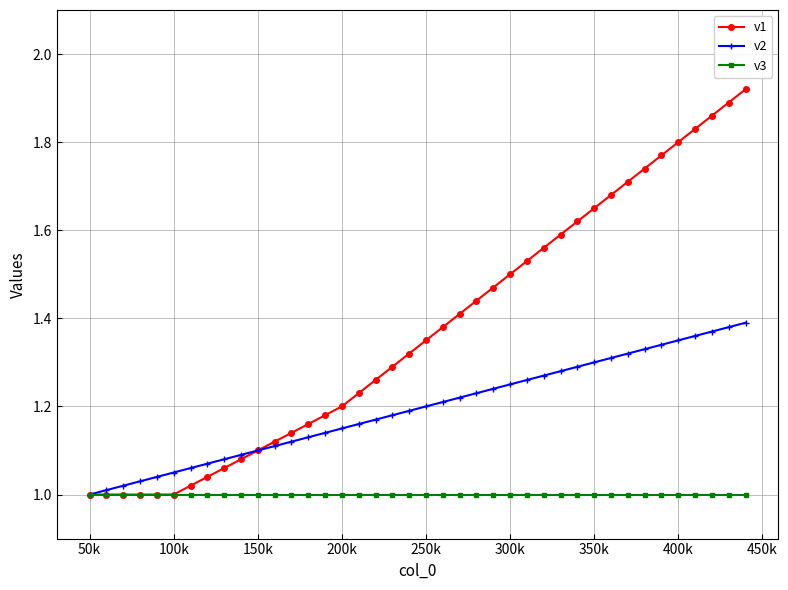

Which series has the largest range (max minus min)?

v1